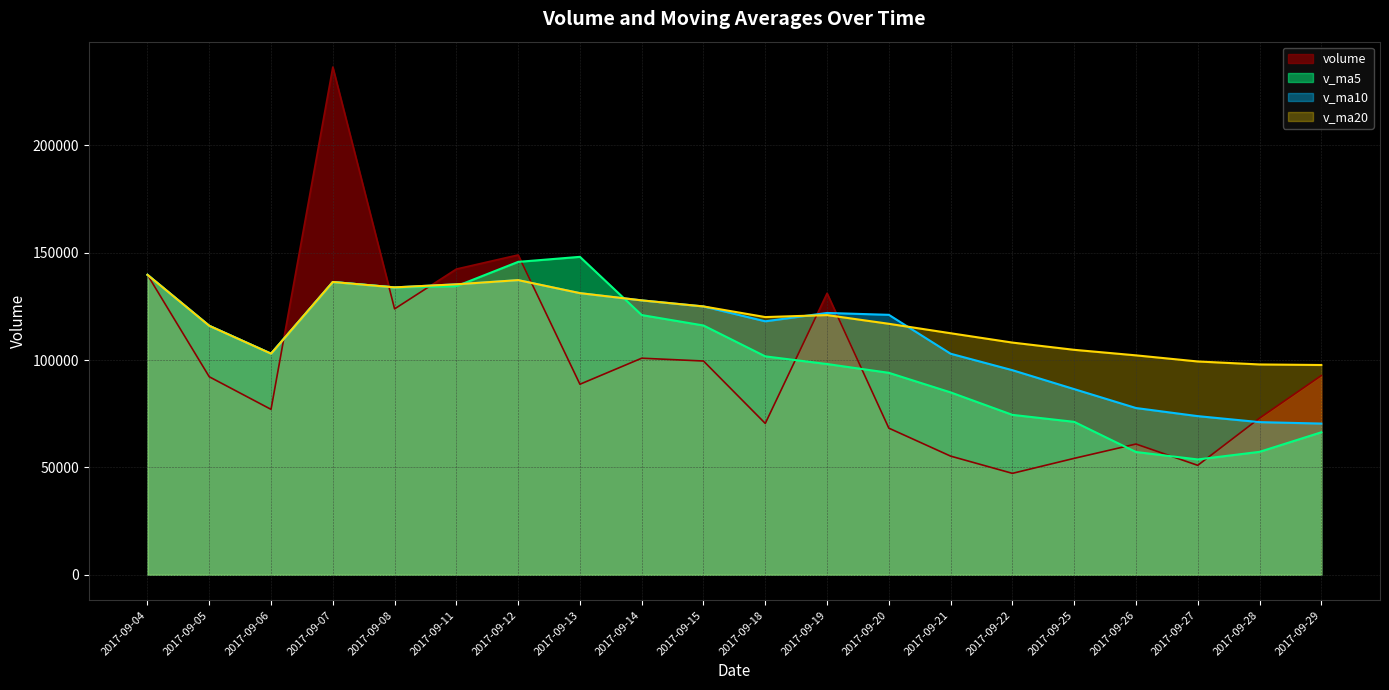

Rank the series by their maximum value, from lowest to highest.

v_ma10, v_ma20, v_ma5, volume